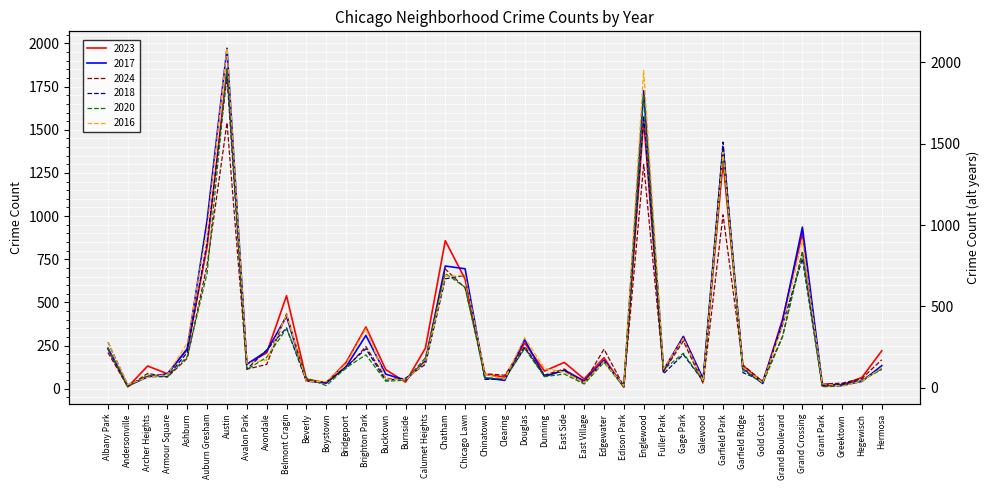

Rank the series at Clearing from highest to lowest value.

2024, 2023, 2020, 2018, 2016, 2017